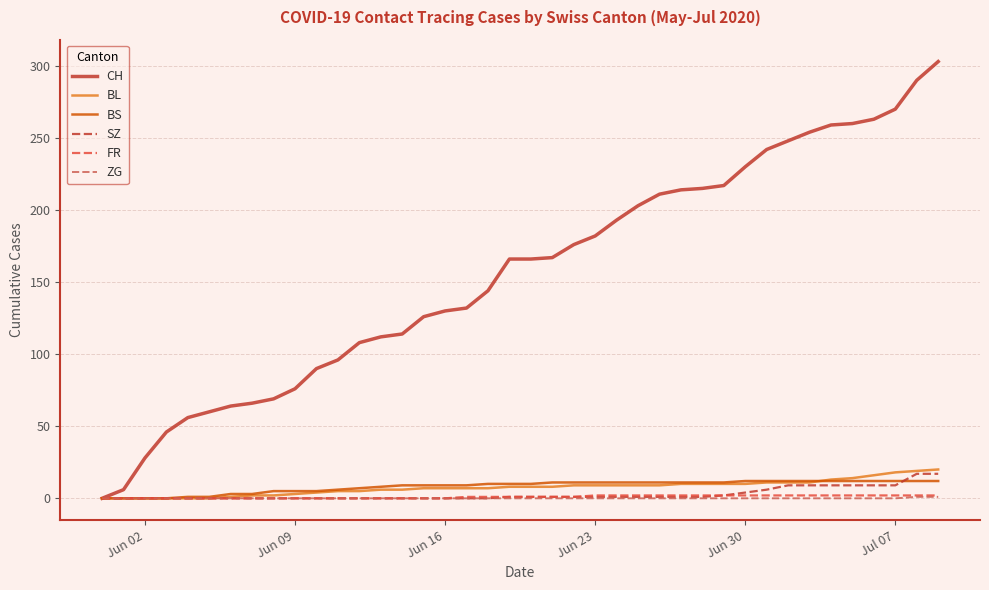

Which series has the widest spread of values?

CH